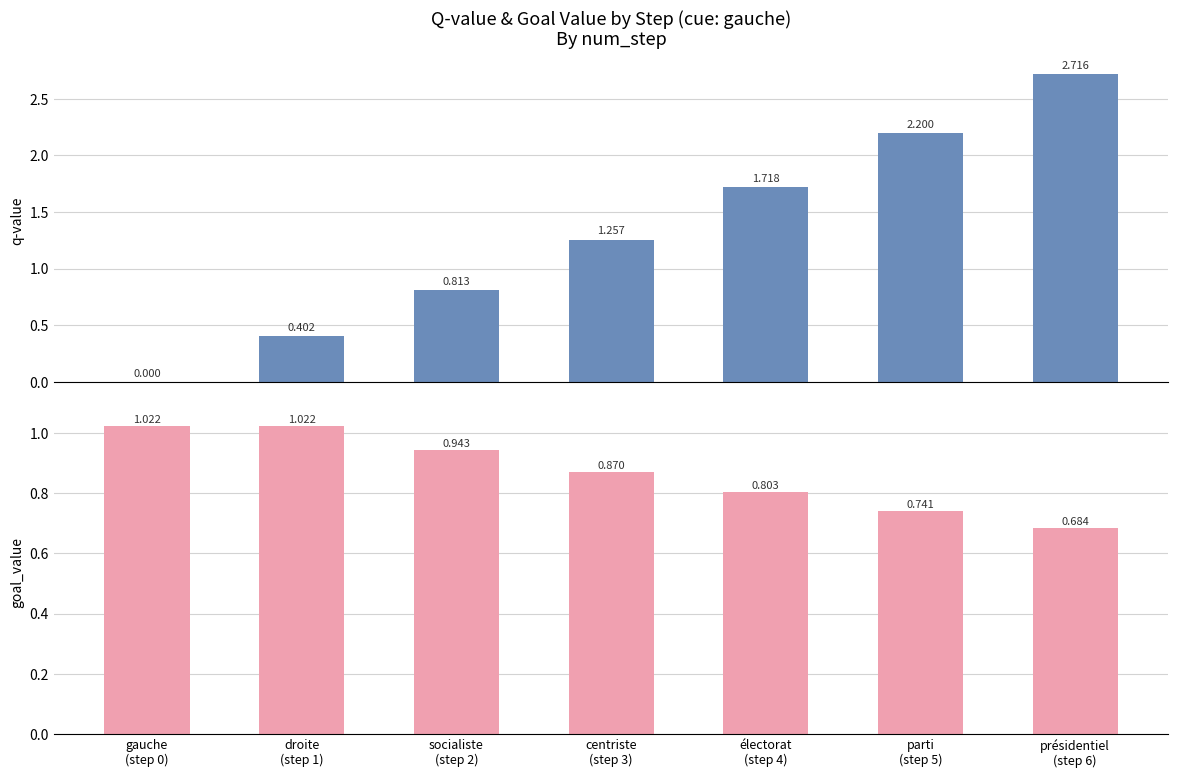

What is the difference between the maximum and minimum values in the goal_value series?

0.3